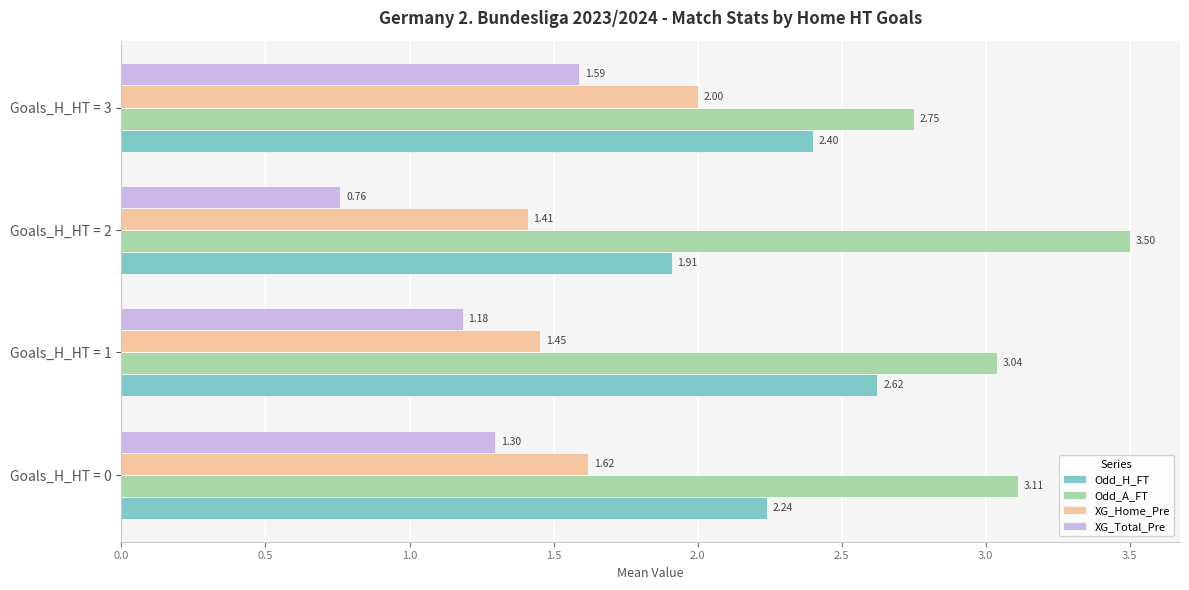

List the labels in order of XG_Home_Pre value, smallest first.

Goals_H_HT = 2, Goals_H_HT = 1, Goals_H_HT = 0, Goals_H_HT = 3